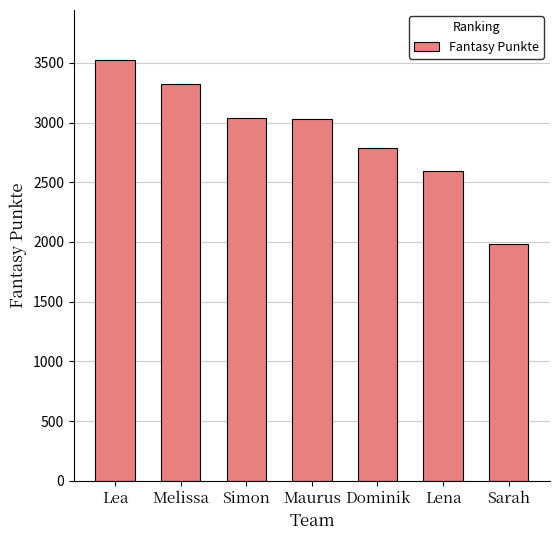

Which label corresponds to the largest value in the chart?

Lea